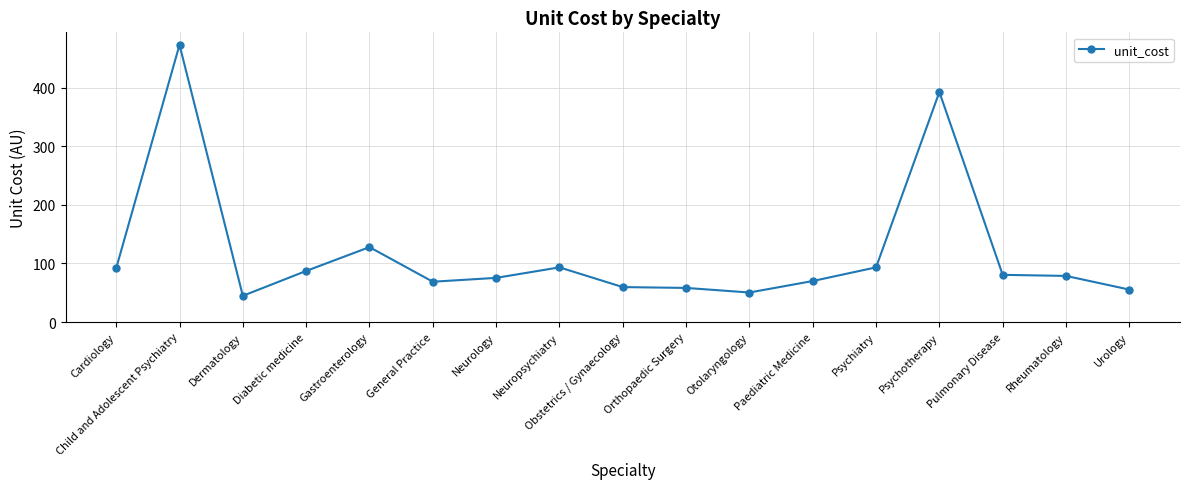

True or false: the data shows 82.8 at Orthopaedic Surgery.

False